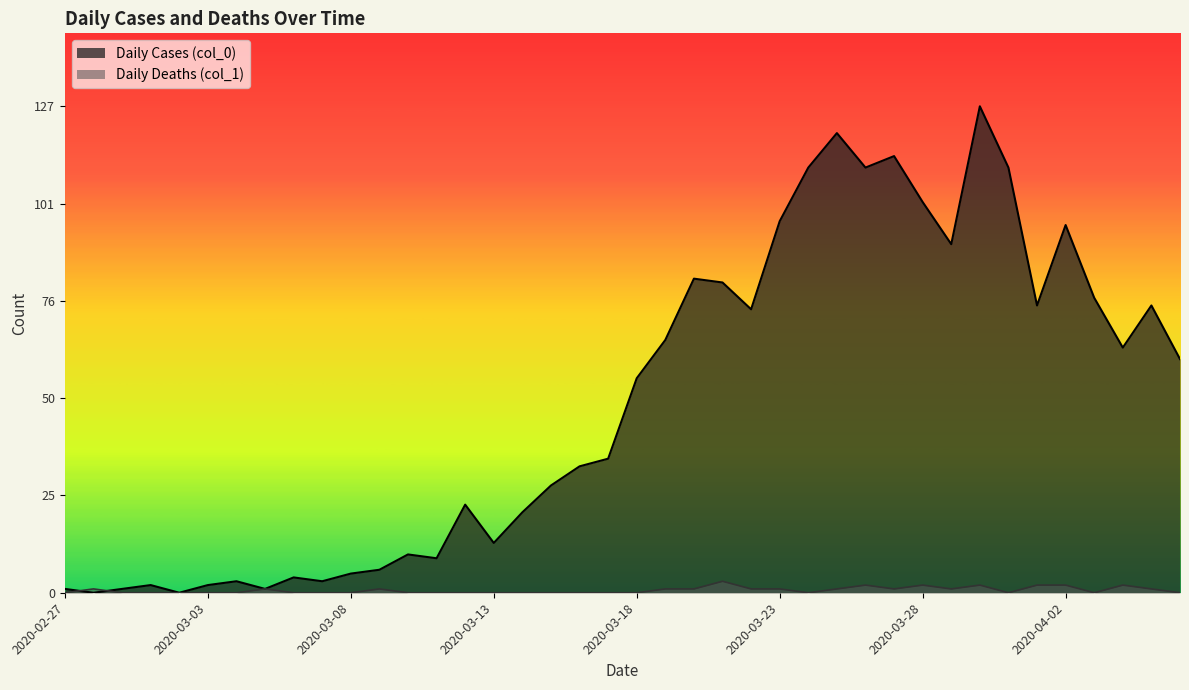

What are all the series names shown in the legend?

Daily Cases (col_0), Daily Deaths (col_1)